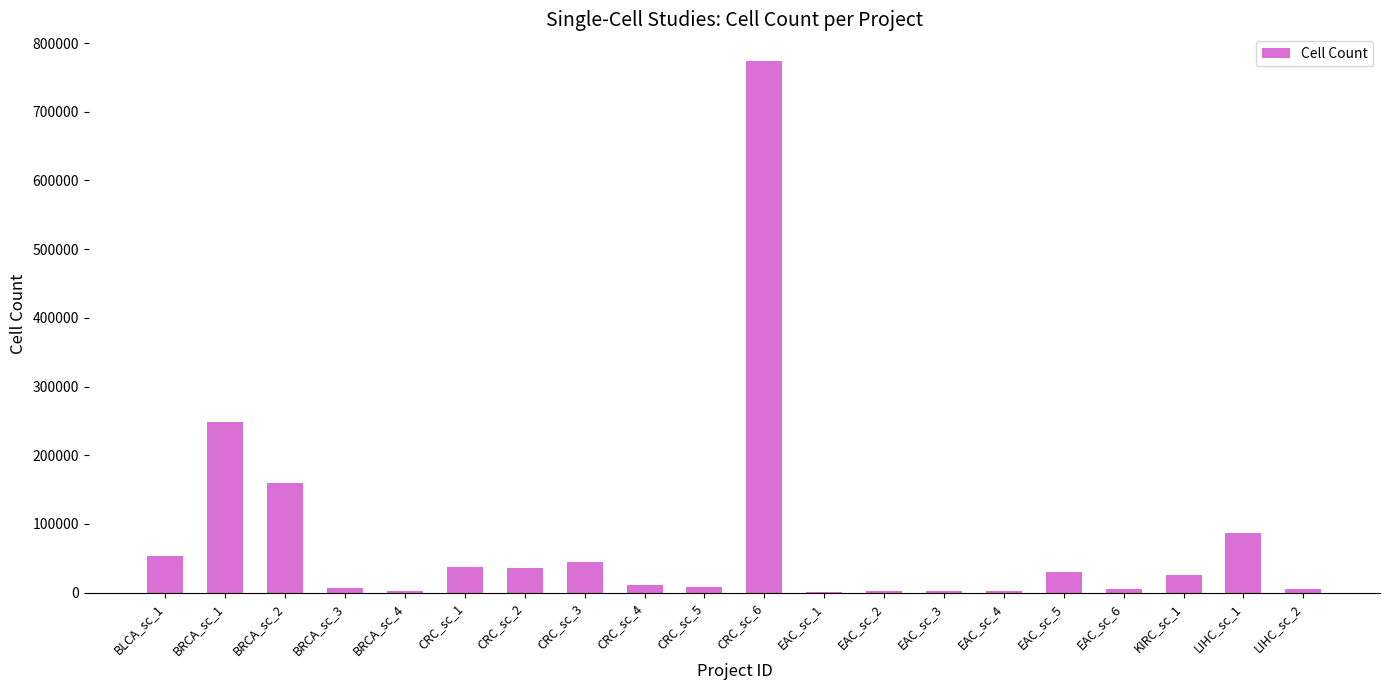

The value at CRC_sc_1 is 37239. True or false?

True